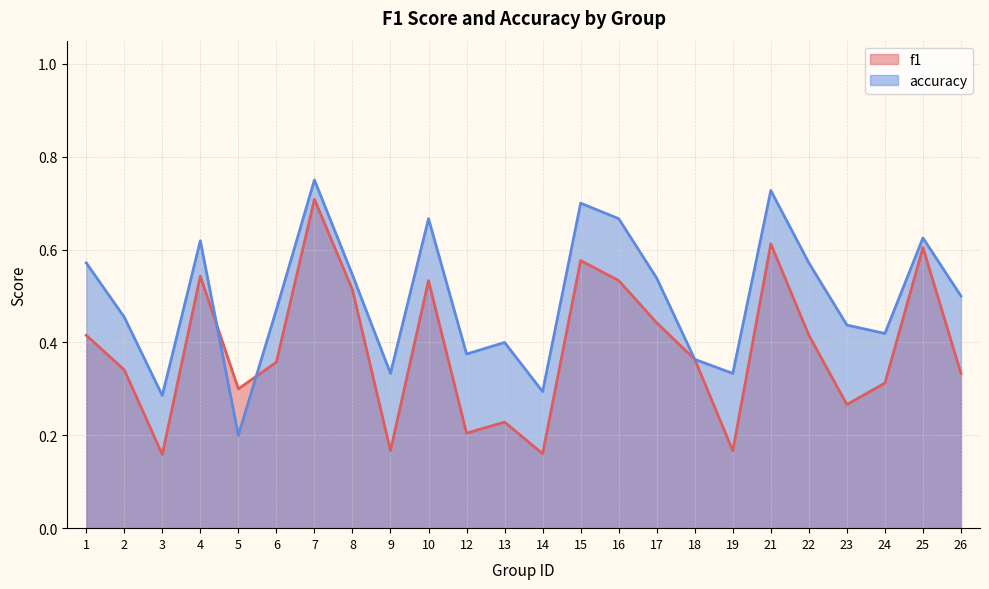

Reading right to left, transcribe all the data shown in this chart.

f1: 26=0.3	25=0.6	24=0.3	23=0.3	22=0.4	21=0.6	19=0.2	18=0.4	17=0.4	16=0.5	15=0.6	14=0.2	13=0.2	12=0.2	10=0.5	9=0.2	8=0.5	7=0.7	6=0.4	5=0.3	4=0.5	3=0.2	2=0.3	1=0.4
accuracy: 26=0.5	25=0.6	24=0.4	23=0.4	22=0.6	21=0.7	19=0.3	18=0.4	17=0.5	16=0.7	15=0.7	14=0.3	13=0.4	12=0.4	10=0.7	9=0.3	8=0.5	7=0.8	6=0.5	5=0.2	4=0.6	3=0.3	2=0.5	1=0.6